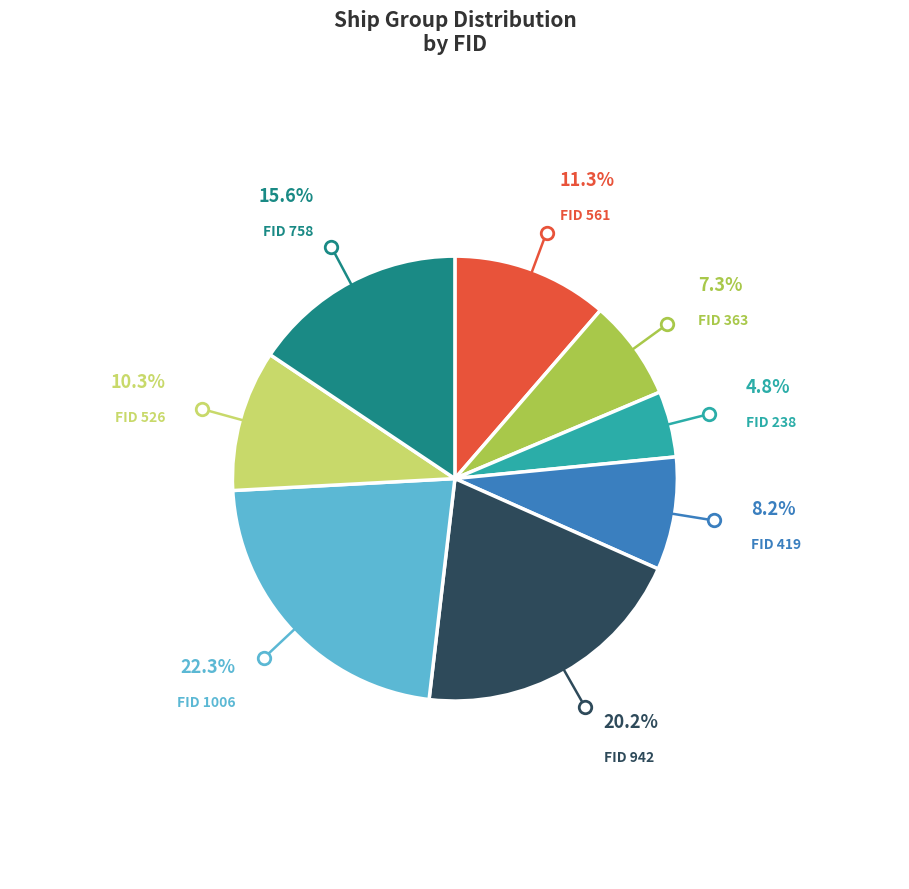

How many segments does this pie chart have?

8